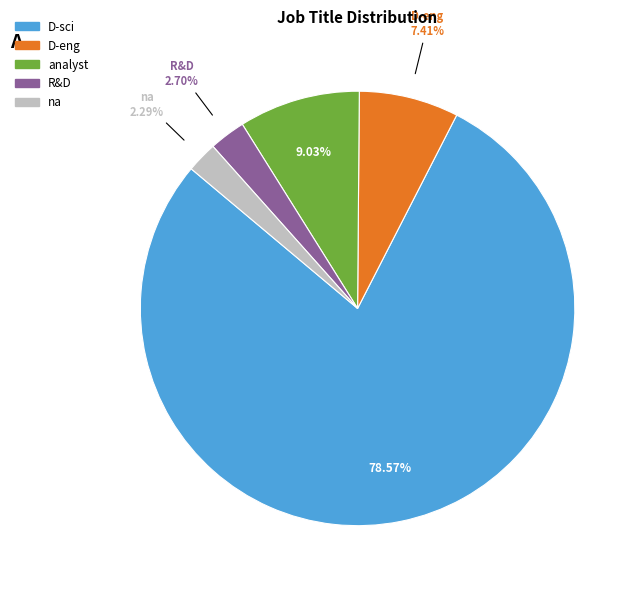

How many slices are in this pie chart?

5